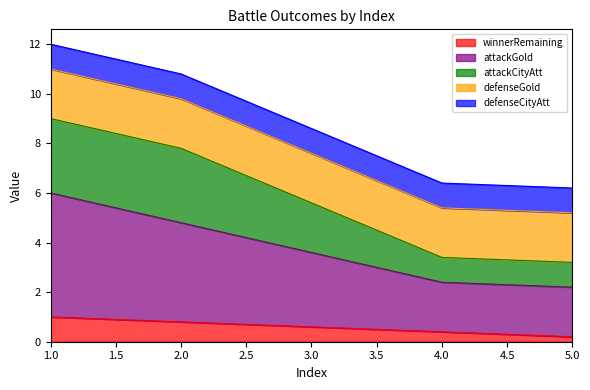

Is it true that winnerRemaining equals 0.3 at 2.0?

False